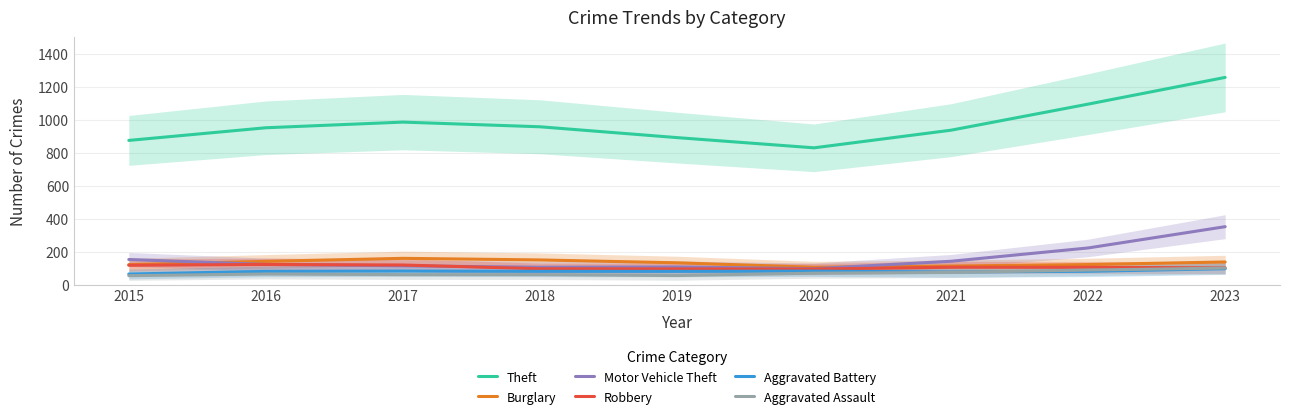

How many lines are shown in the chart?

6